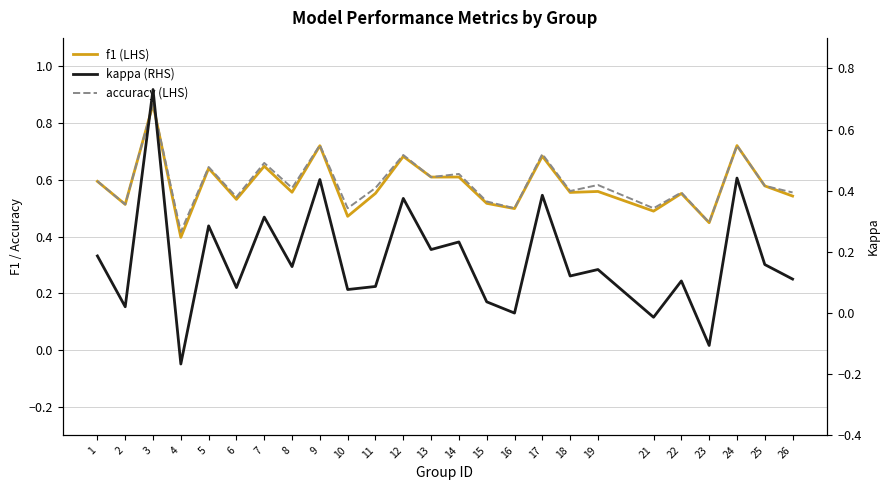

True or false: accuracy (LHS) and f1 (LHS) cross at least once.

False